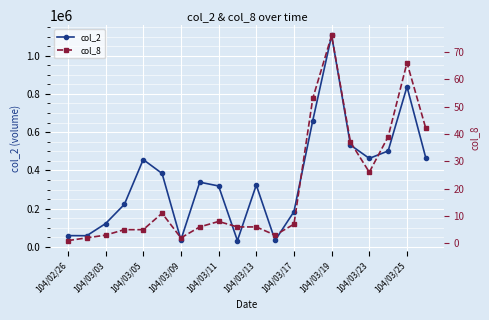

How many values in the col_2 series are below 338600?

10